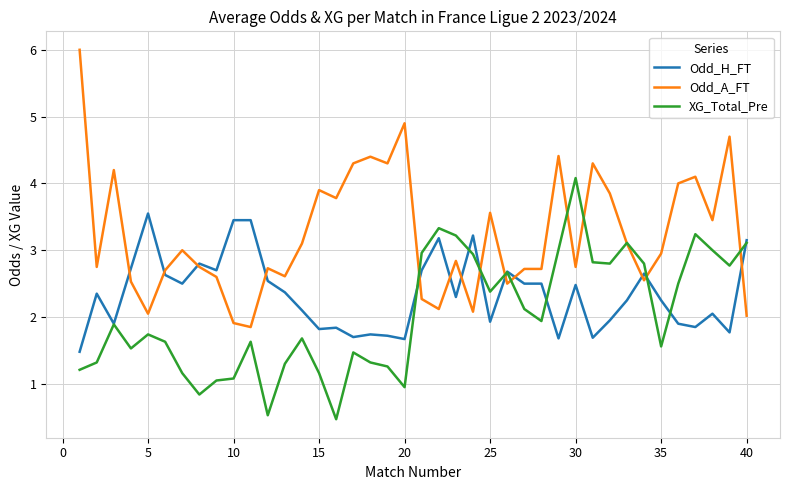

True or false: XG_Total_Pre has more than 0 points higher than both neighbors.

True